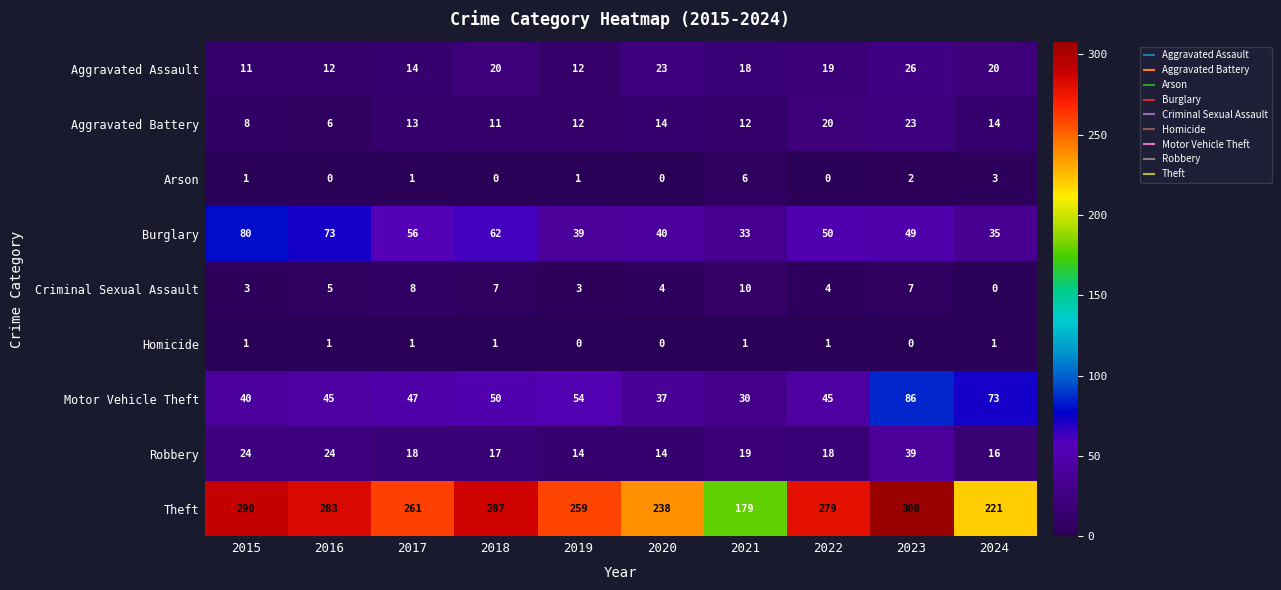

At which label is Theft closest to 243?

2020